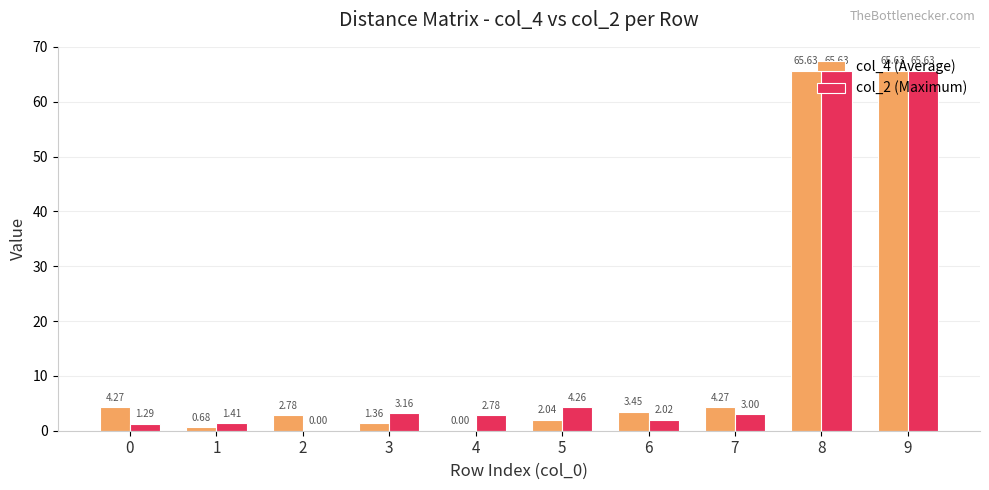

How many data points does each series have?

10